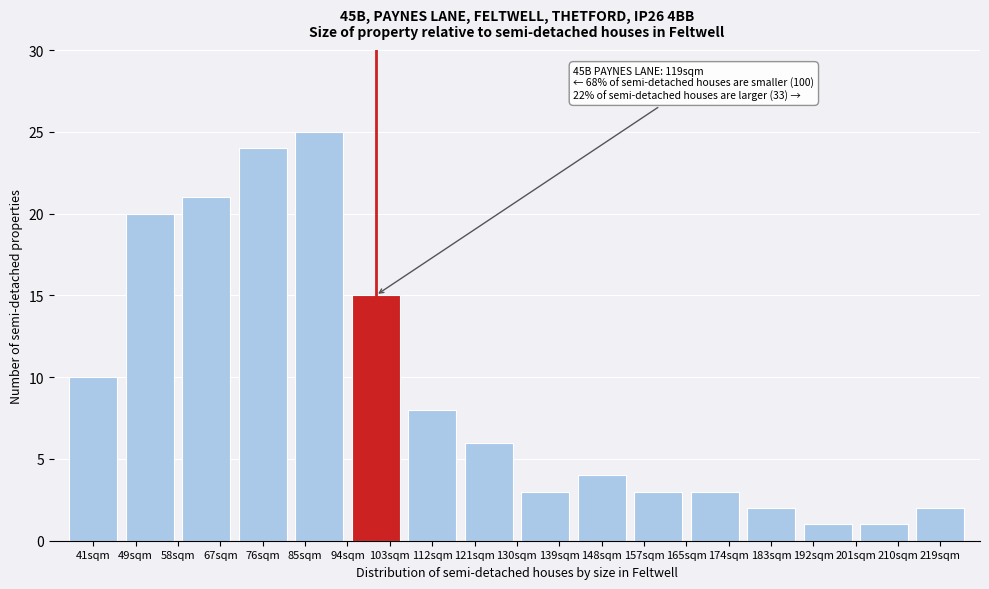

Reading right to left, what are all the values shown in this chart?

219sqm=2	210sqm=1	192sqm=1	183sqm=2	174sqm=3	157sqm=3	148sqm=4	139sqm=3	121sqm=6	112sqm=8	103sqm=15	85sqm=25	76sqm=24	67sqm=21	49sqm=20	41sqm=10